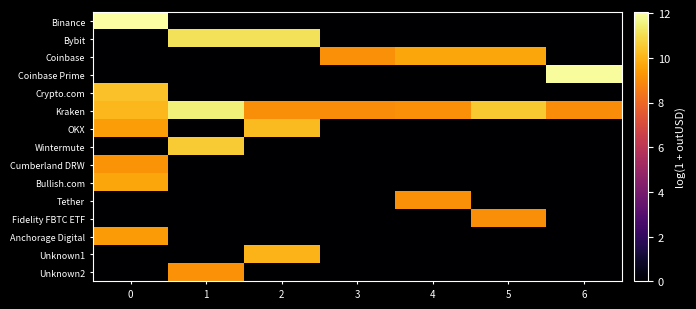

At which category does the chart reach its minimum across all series?

1